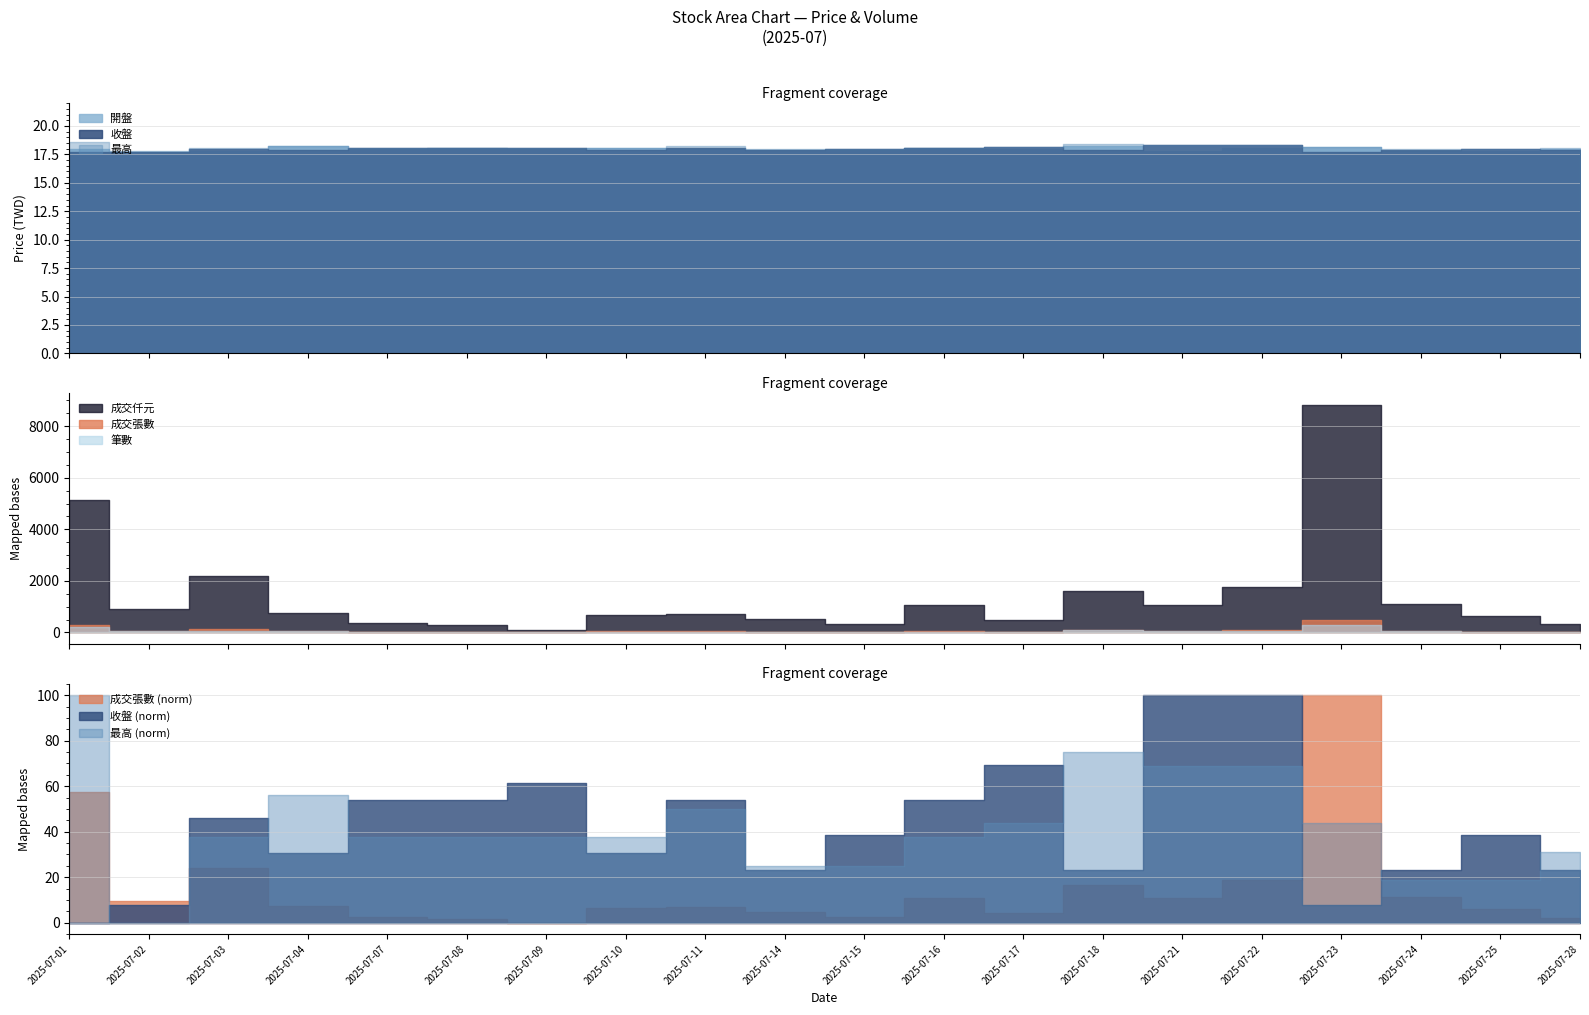

At how many categories does at least one series exceed 1318?

5